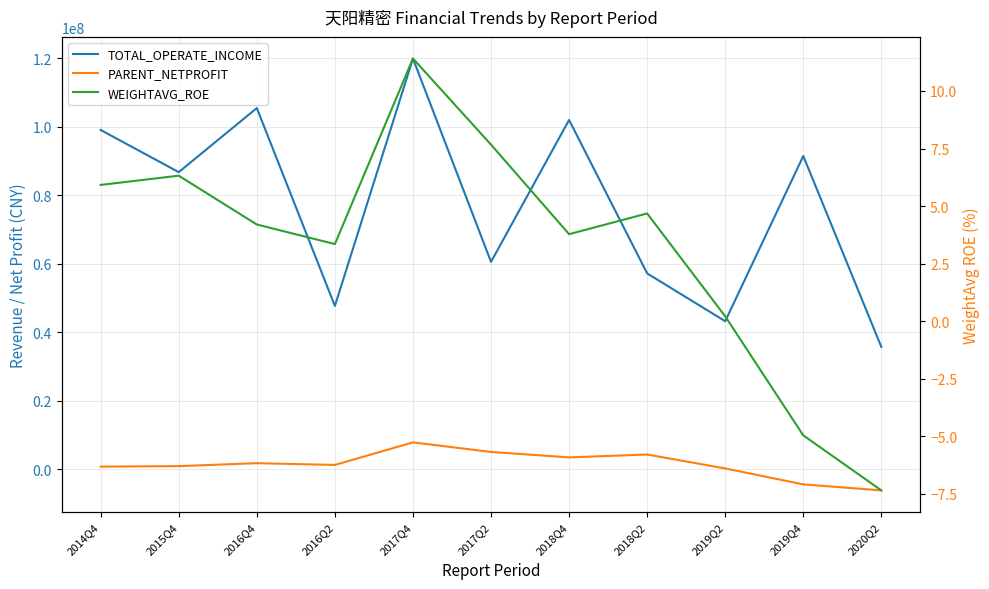

Reading left to right, extract all data points from this chart.

TOTAL_OPERATE_INCOME: 99067003.8	86753873.0	105473073.5	47660173.2	119945046.2	60540741.9	101994593.5	57172777.3	43199596.4	91473955.1	35690933.8
PARENT_NETPROFIT: 719618.2	863658.3	1723983.2	1213937.3	7802608.3	5008867.7	3417492.4	4261270.1	192383.3	-4464097.3	-6223207.4
WEIGHTAVG_ROE: 5.9	6.3	4.2	3.4	11.4	7.7	3.8	4.7	0.2	-5.0	-7.3